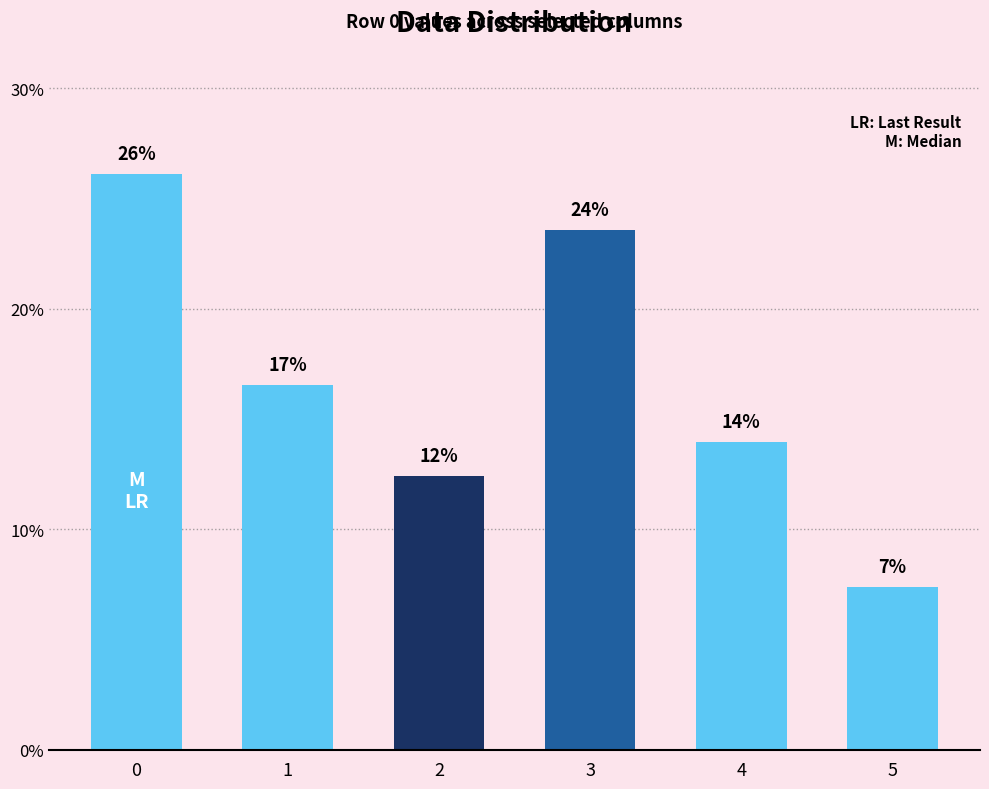

What is the smallest value displayed?

7.4